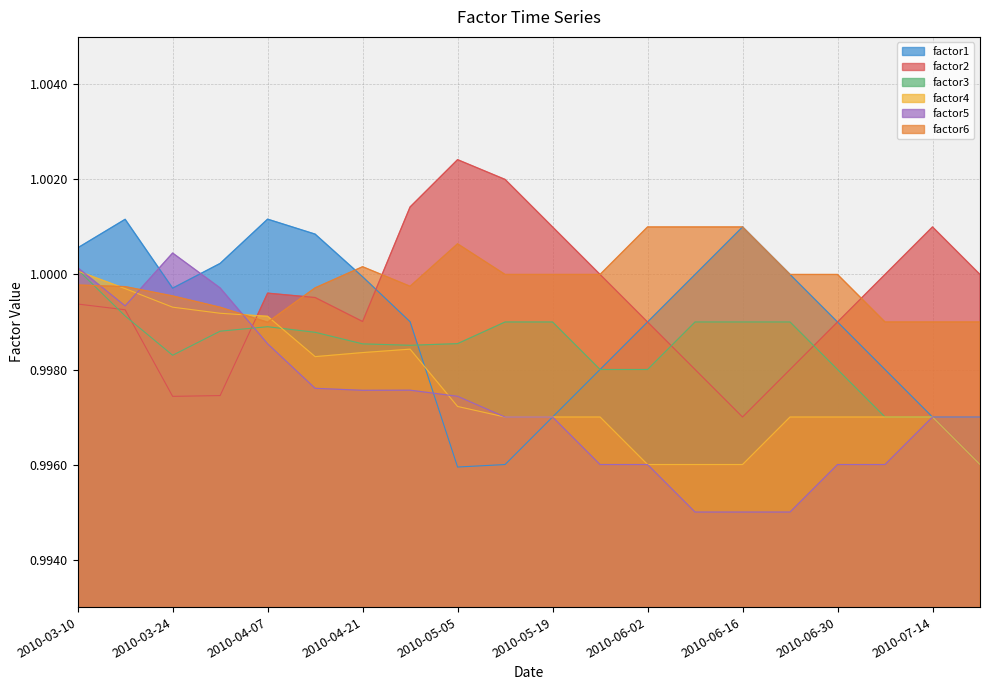

Does the chart display data point markers on the line(s)?

No